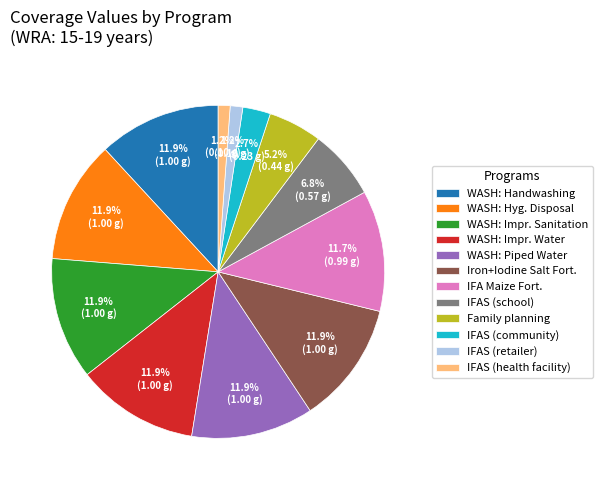

Is there any slice that represents more than half of the pie?

No